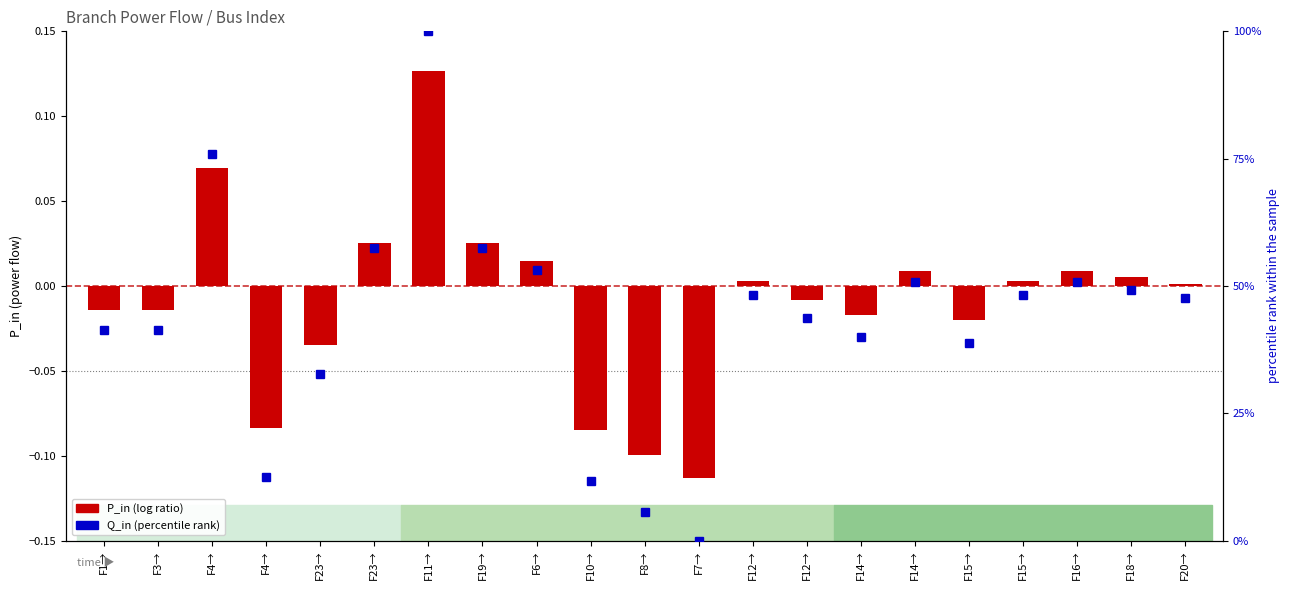

What are all the series names shown in the legend?

P_in (log ratio), Q_in (percentile rank)